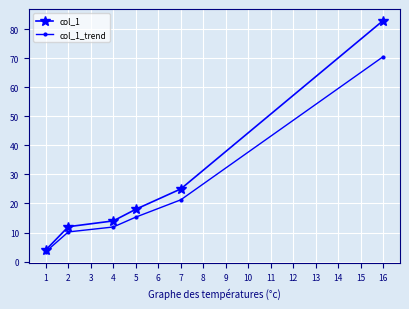

True or false: col_1 has more than 2 interior local peaks.

False